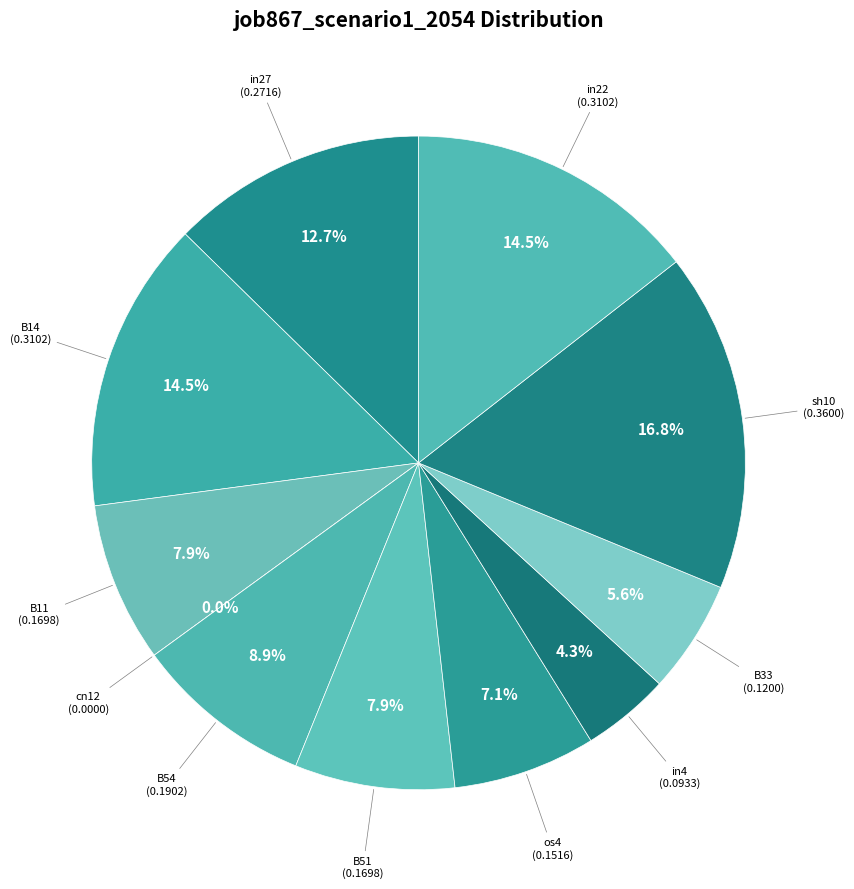

What is the largest slice in the pie chart?

sh10